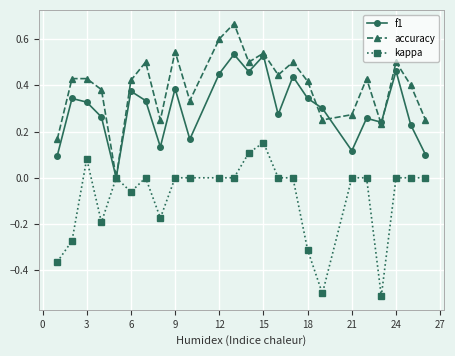

List the series in order of their peak value, highest first.

accuracy, f1, kappa